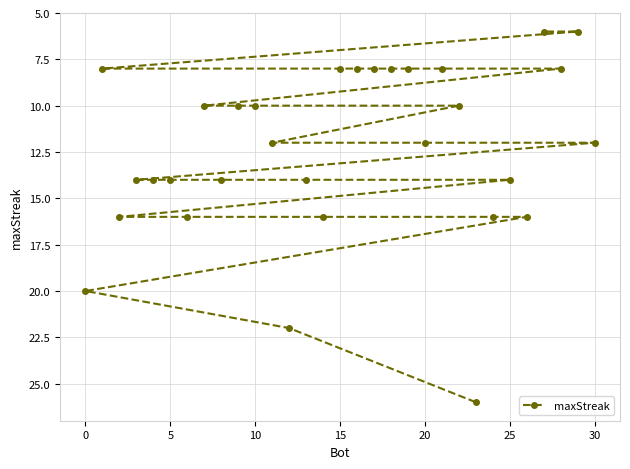

What is the difference between the maximum and minimum values?

20